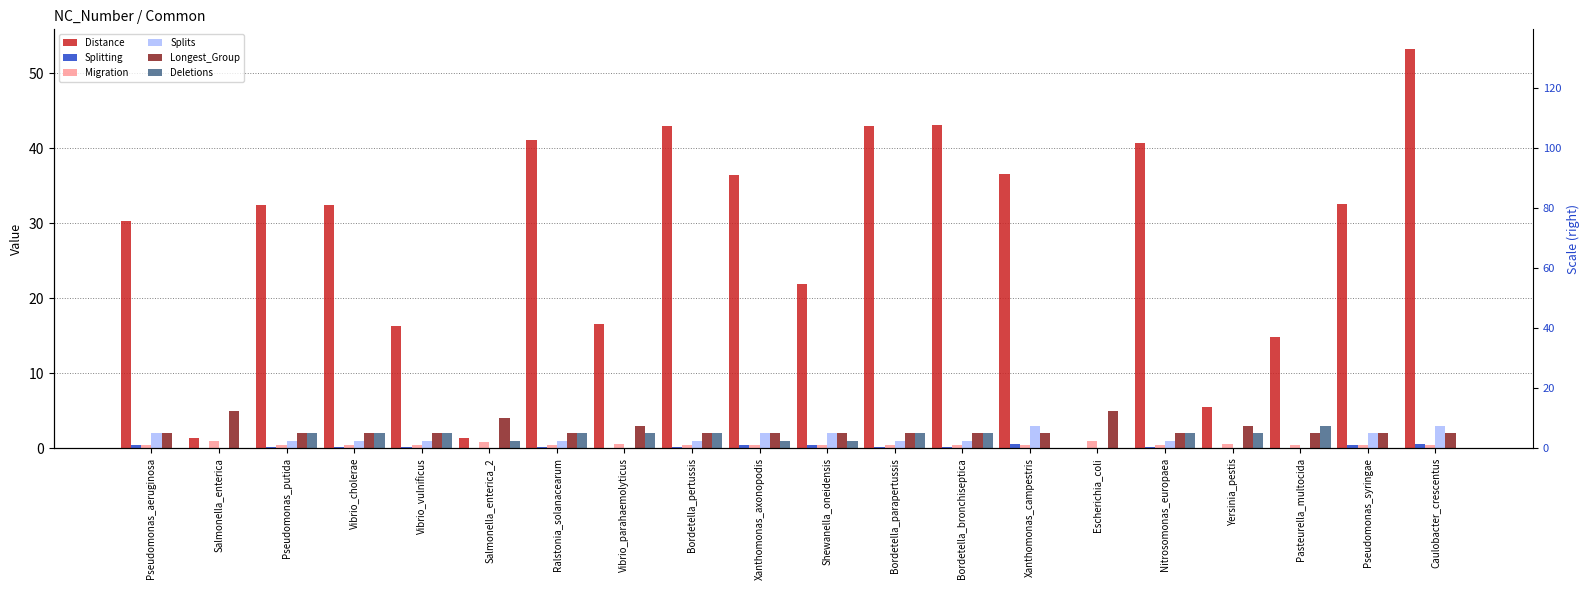

What is the difference between the maximum and minimum values in the Distance series?

53.2